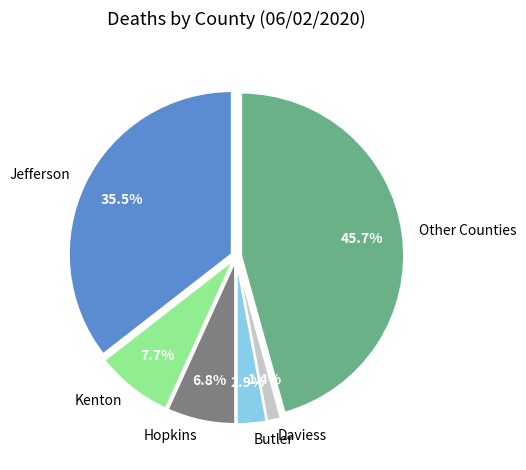

Rank the categories by value from lowest to highest.

Daviess, Butler, Hopkins, Kenton, Jefferson, Other Counties